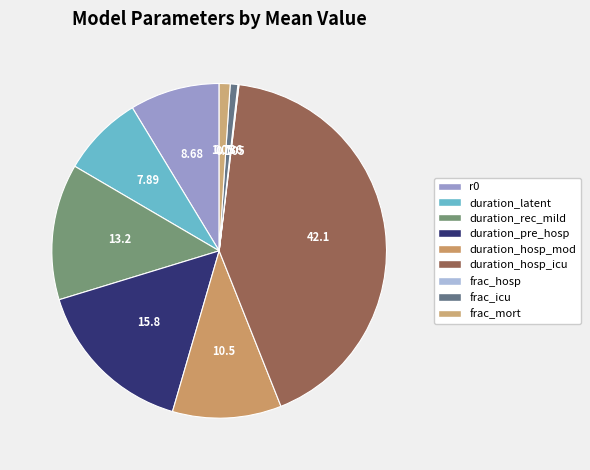

Count the number of slices in the pie.

9